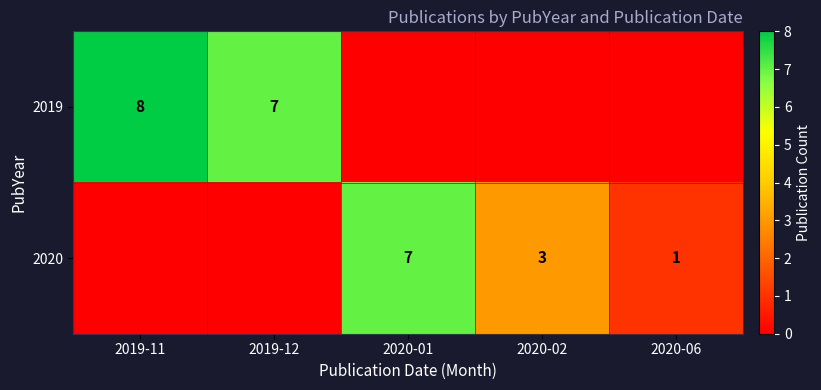

The 2020 series shows 1 at 2020-06. True or false?

True